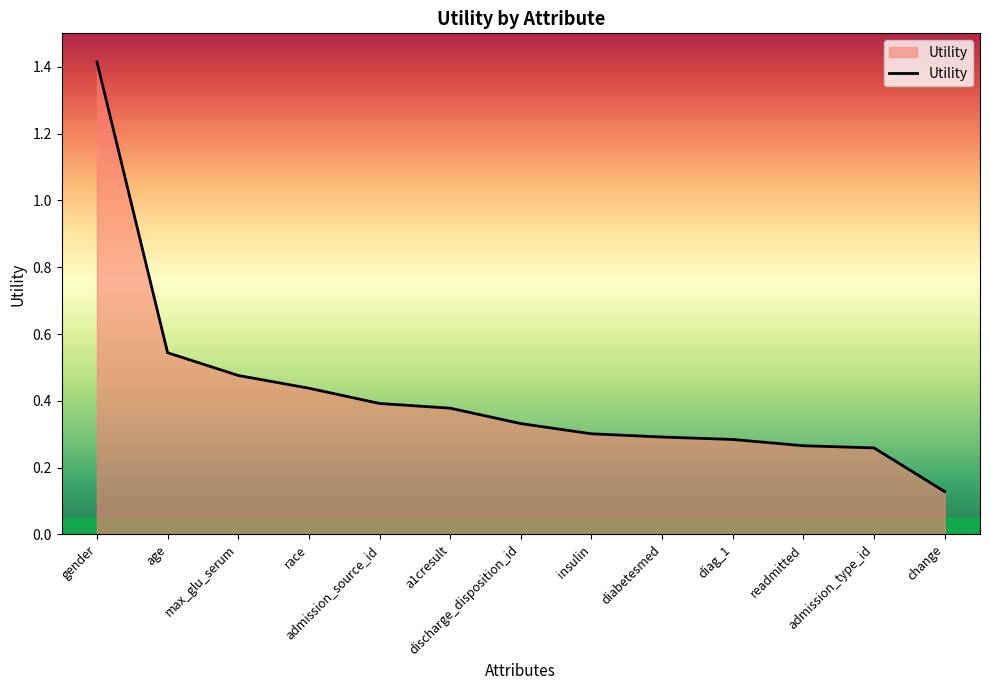

What is the greatest value displayed?

1.4